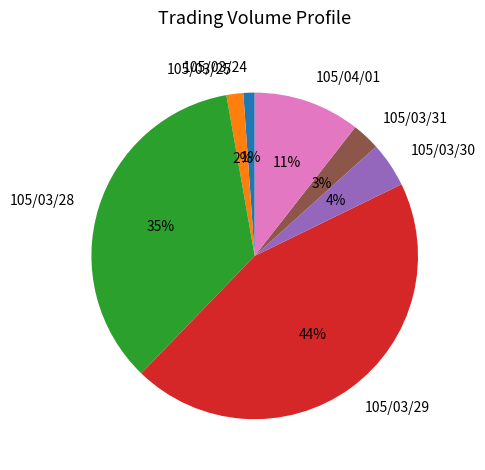

Is there any slice that represents more than half of the pie?

No